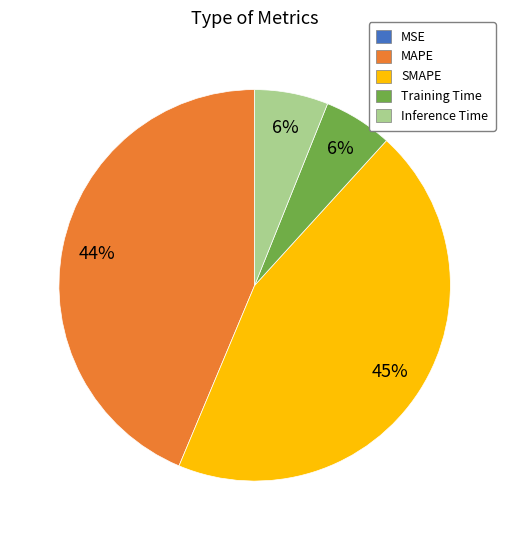

Is there any slice that represents more than half of the pie?

No